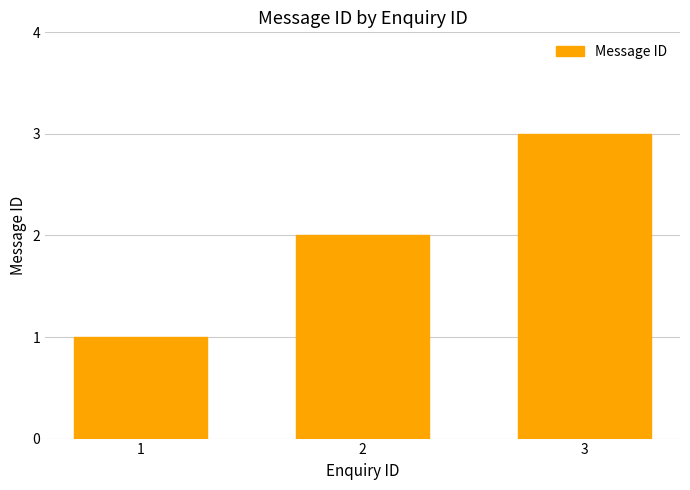

Reading left to right, extract all data points from this chart.

1=1	2=2	3=3